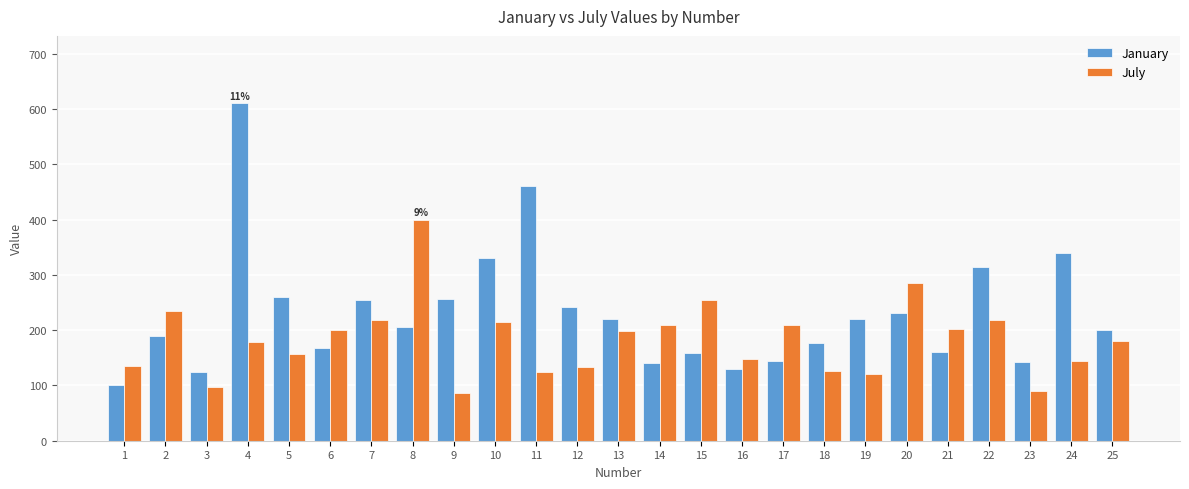

What is the difference between the second highest and second lowest values in the July series?

195